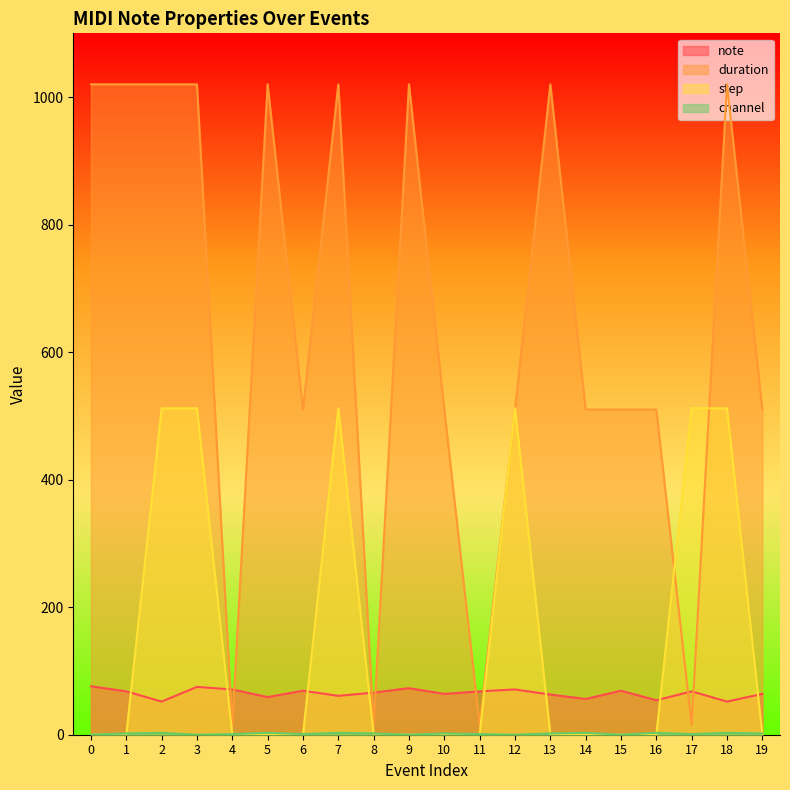

True or false: note and channel cross at least once.

False